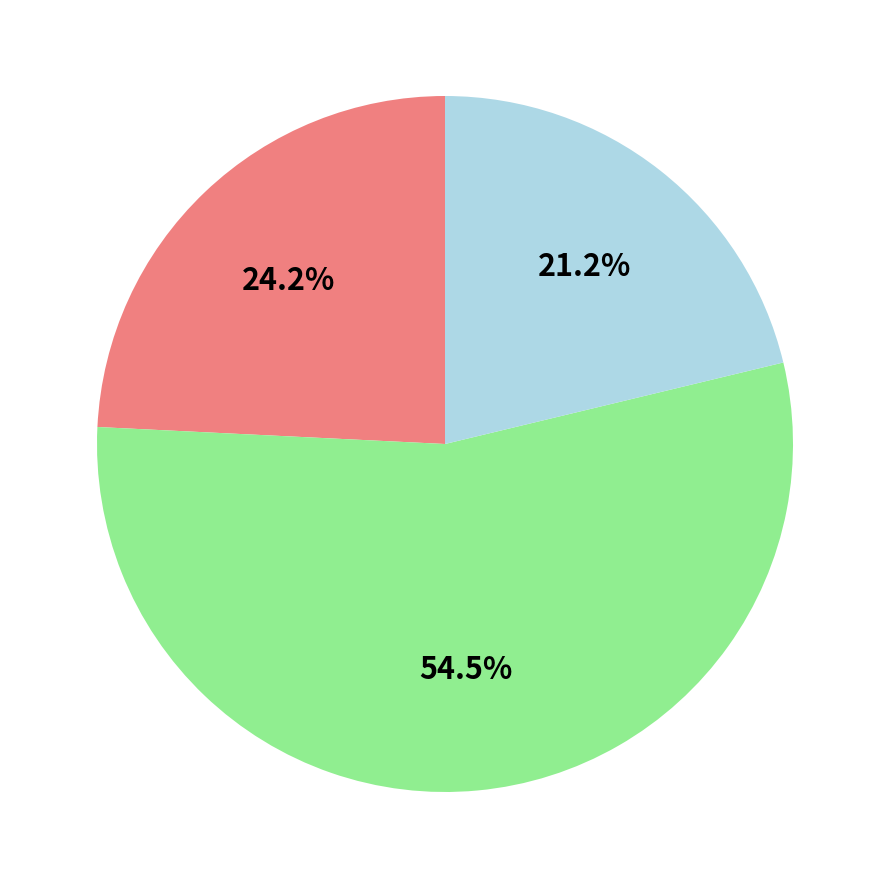

Is there any slice that represents more than half of the pie?

Yes